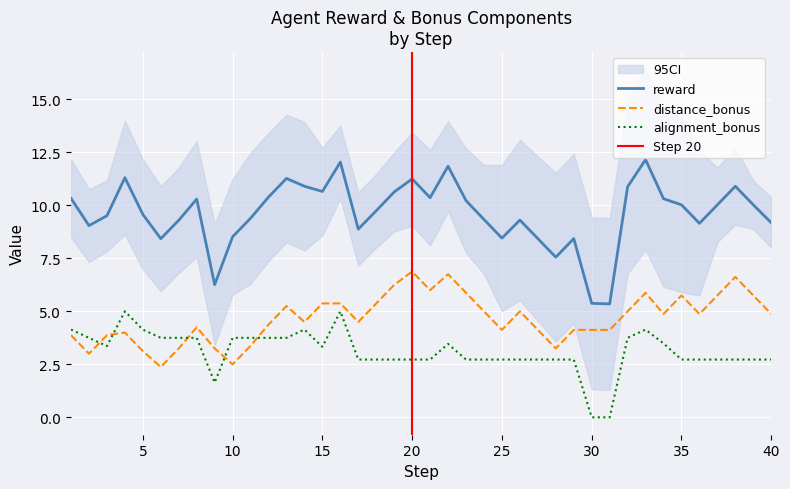

What is the minimum value for reward?

5.4